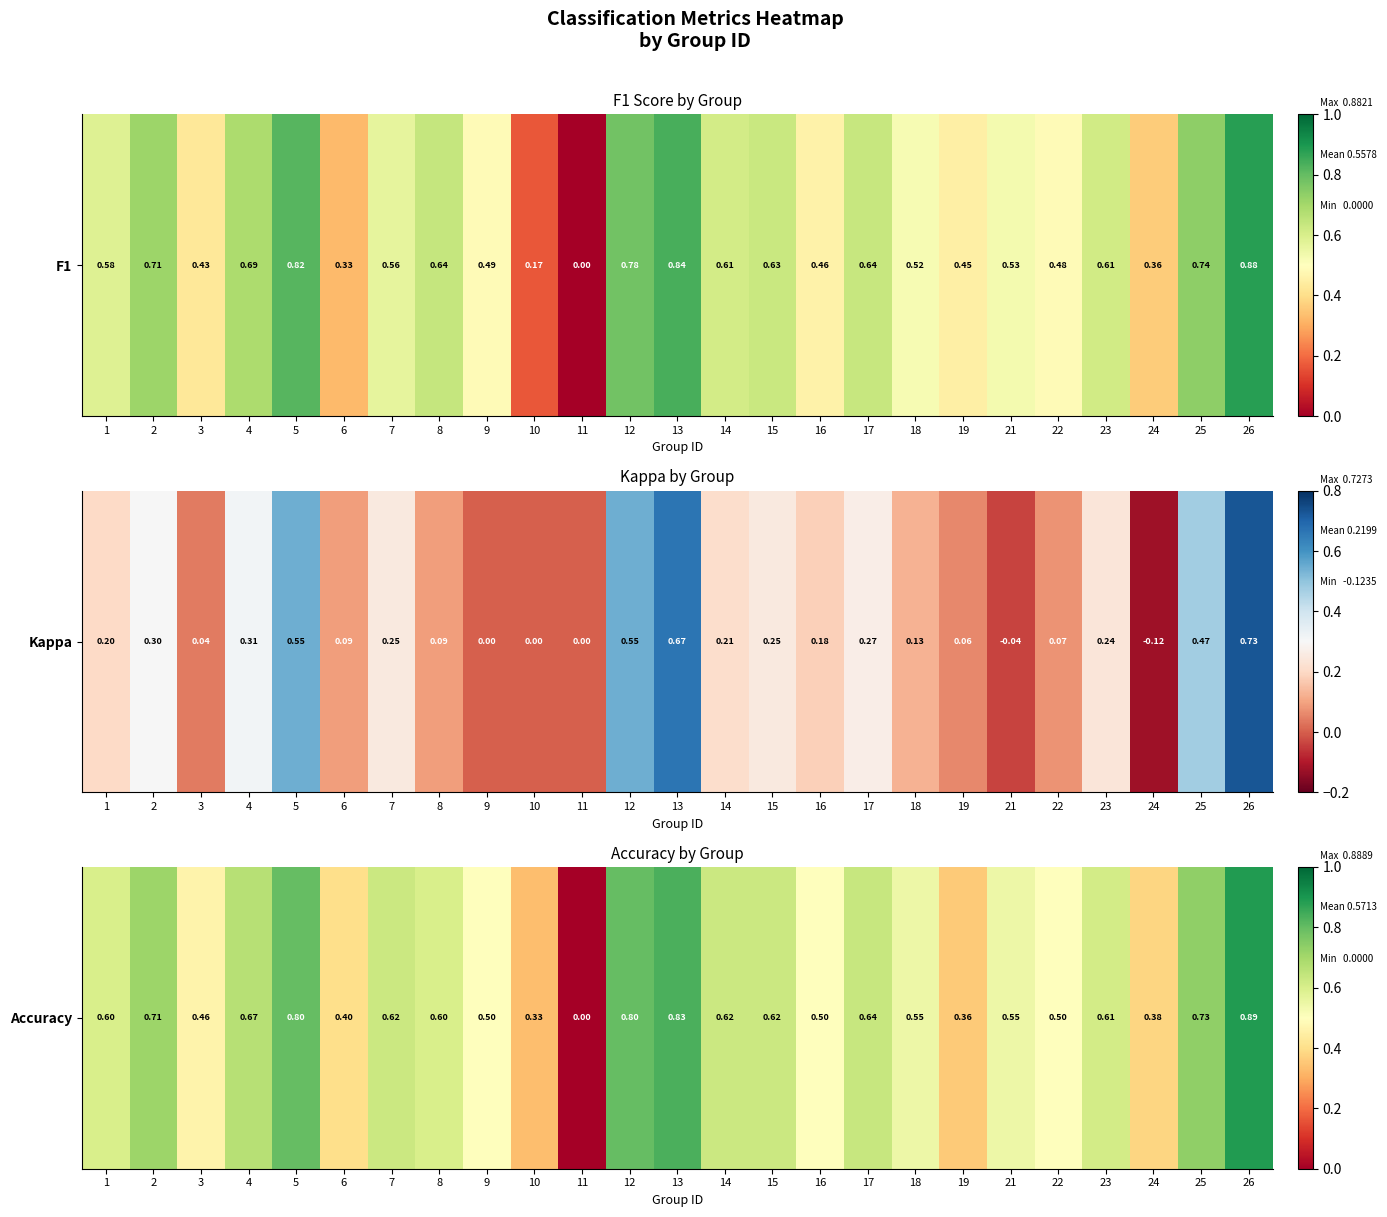

The value at 16 is 0.5. True or false?

True